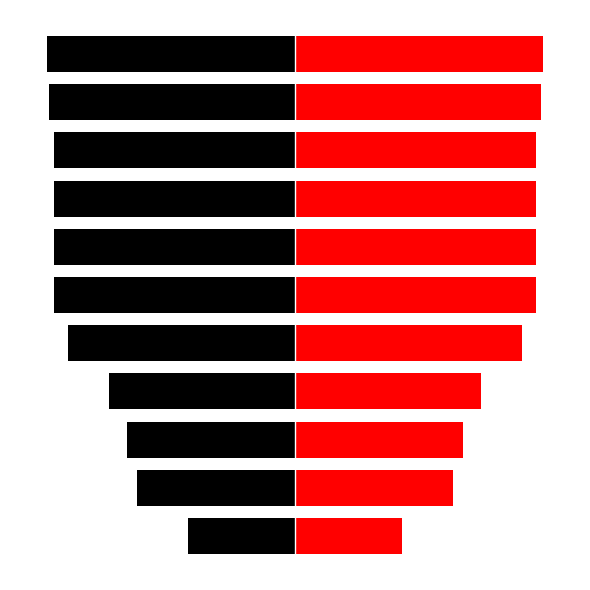

What is the difference between the left values at 10 and 8?

11753.0